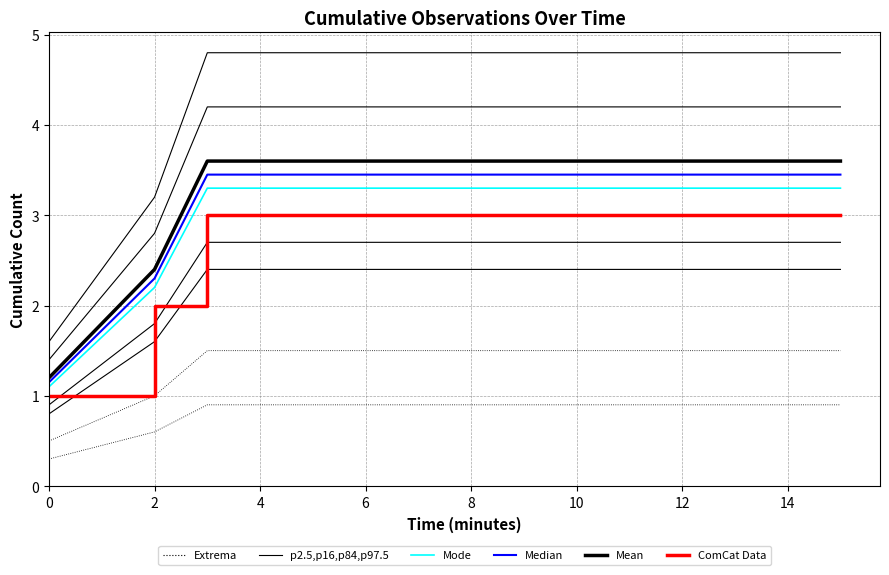

Is it true that Mode equals 3.3 at 8?

True